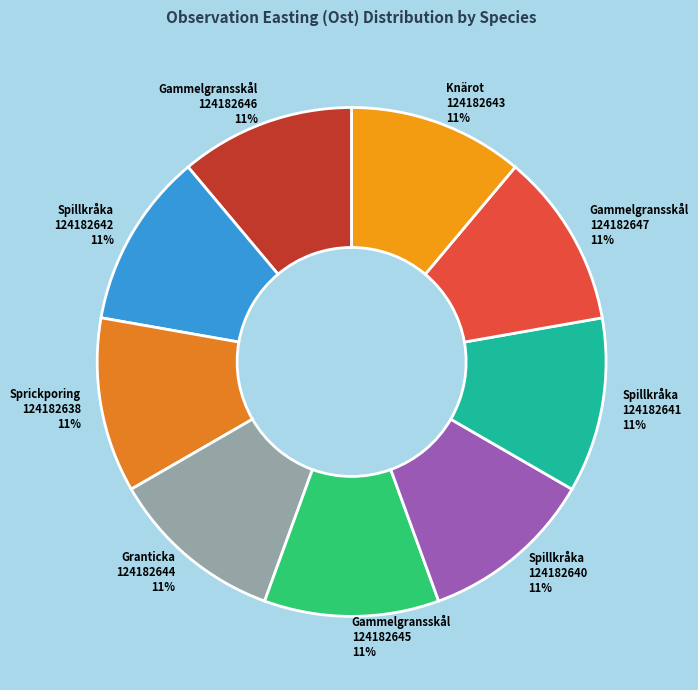

The Spillkråka 124182642 slice represents 11% of the pie. True or false?

True